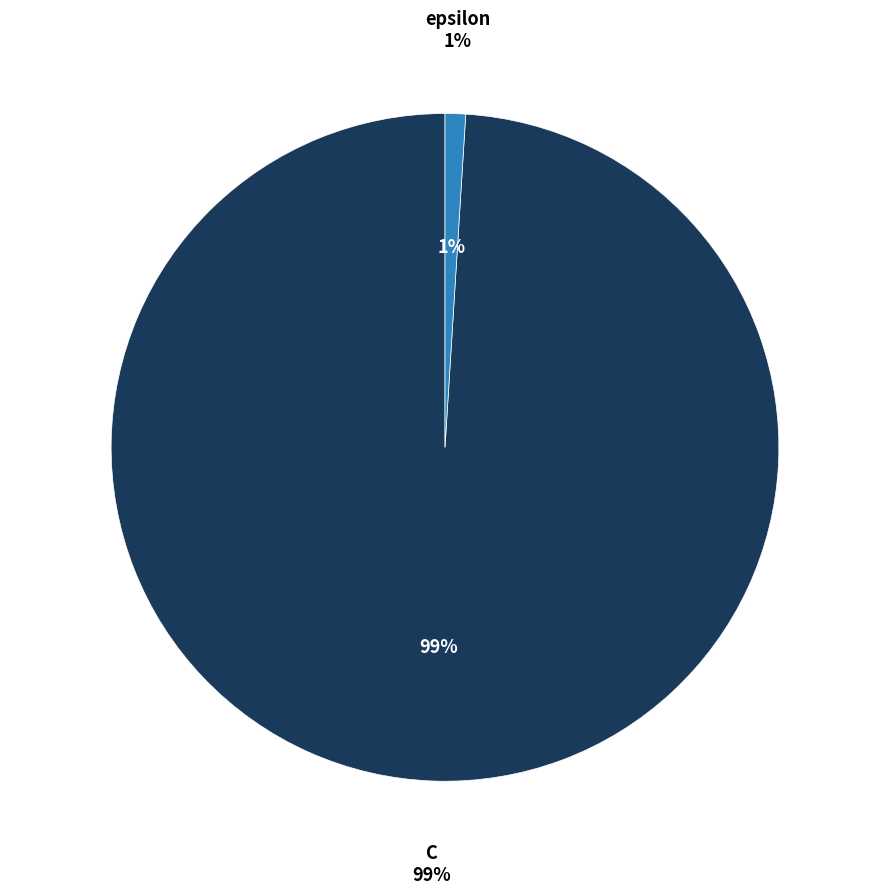

Which category has the smallest portion of the pie?

epsilon